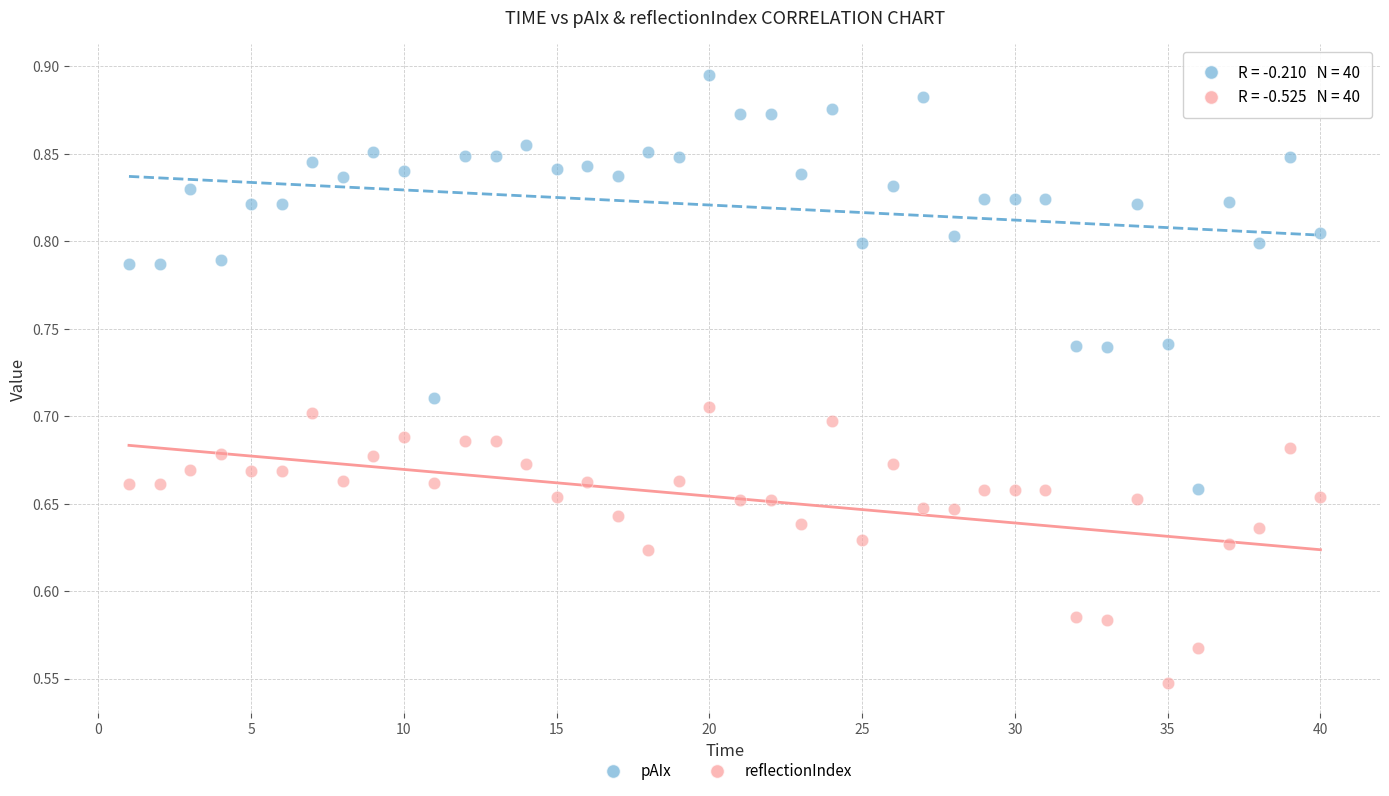

Which series has the largest Y range (max minus min)?

pAIx